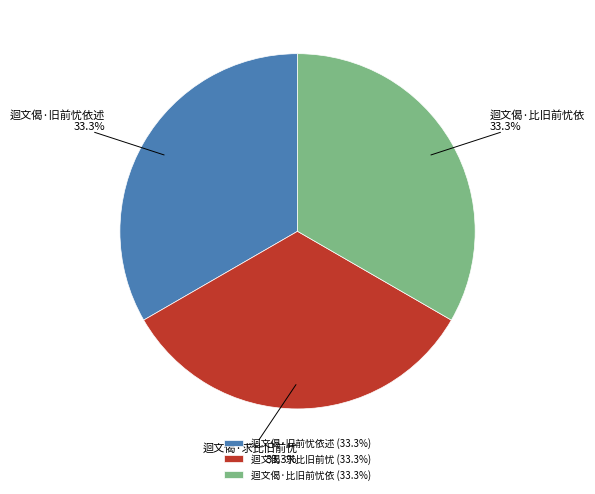

Approximately how many times larger is the value at 迴文偈·求比旧前忧 compared to 迴文偈·比旧前忧依?

1.0